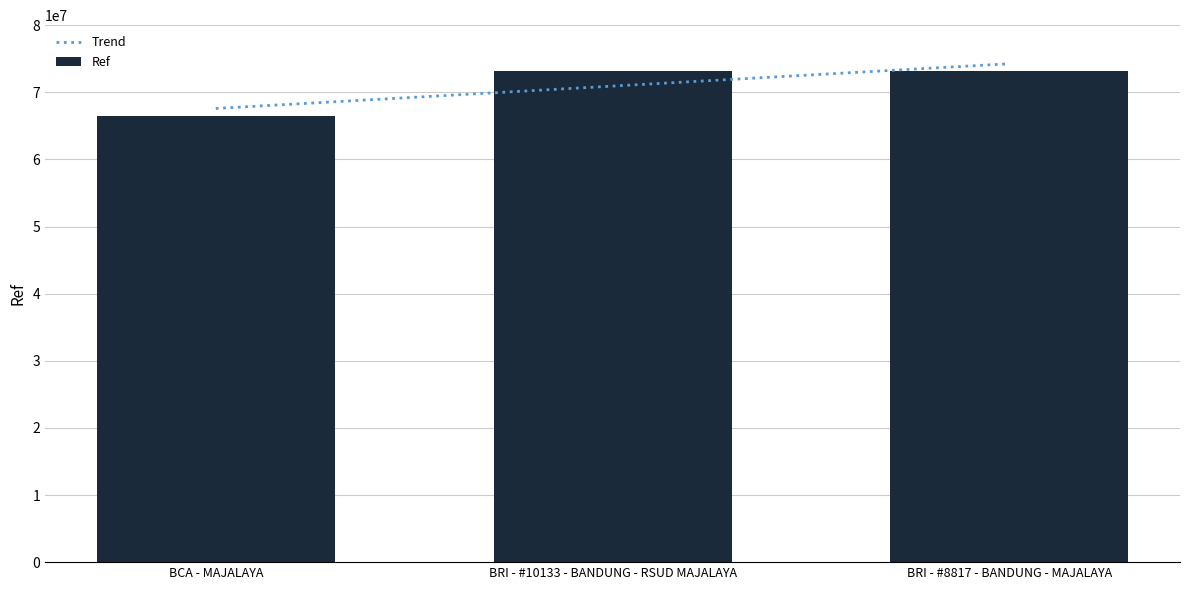

The value at BRI - #10133 - BANDUNG - RSUD MAJALAYA is 103829971. True or false?

False